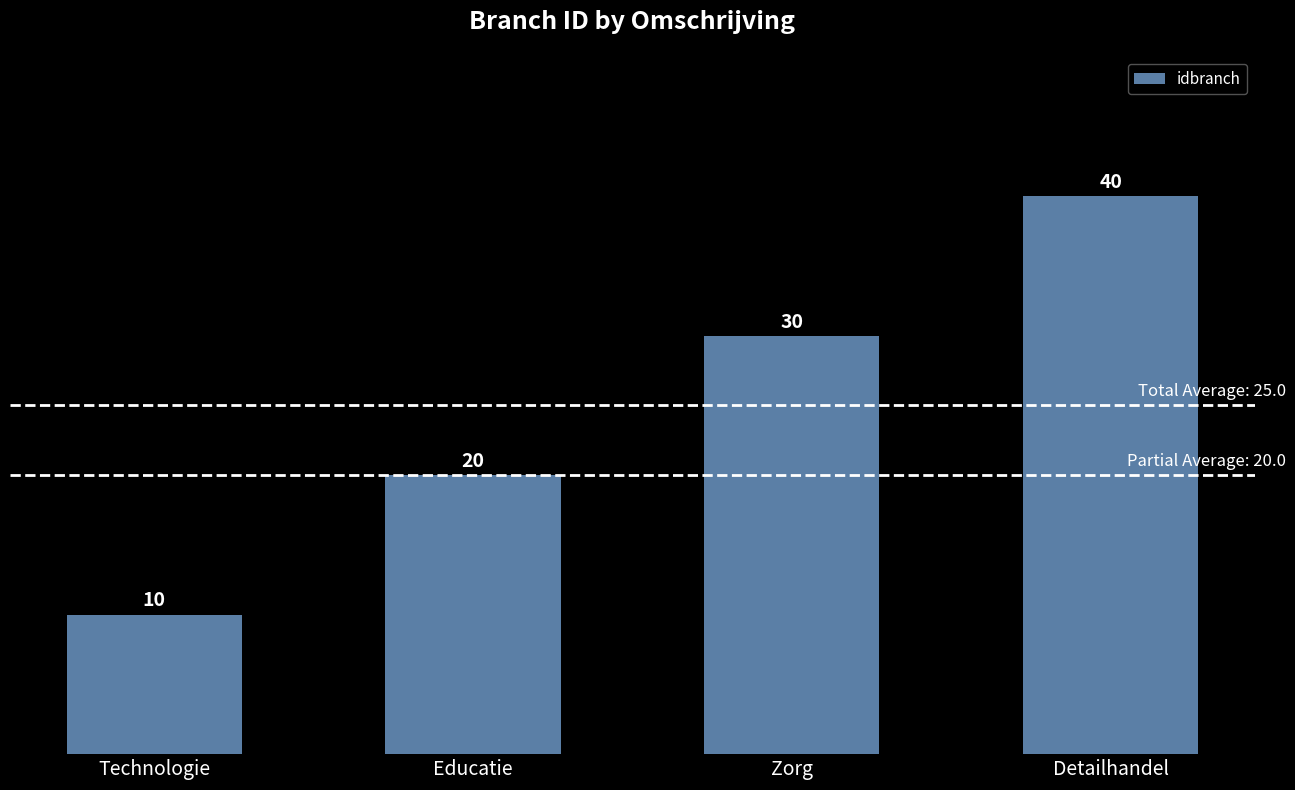

Read the value at Technologie.

10